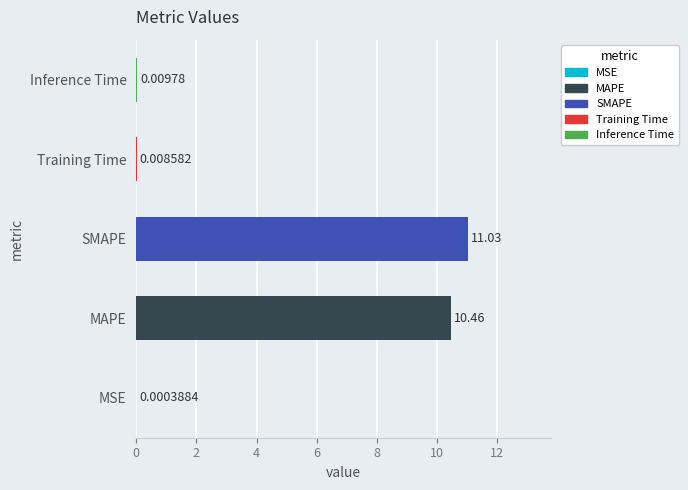

What is the maximum value shown in the chart?

11.0